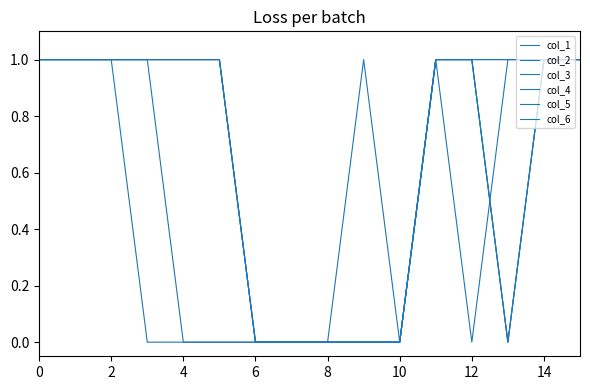

Does the chart have visible grid lines?

No